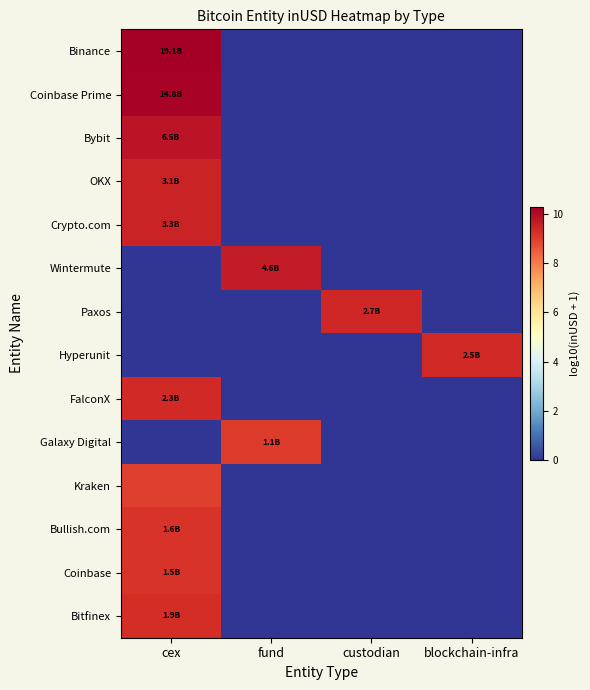

Reading left to right, list all the values displayed in this chart.

Binance: cex=10.3	fund=0.0	custodian=0.0	blockchain-infra=0.0
Coinbase Prime: cex=10.2	fund=0.0	custodian=0.0	blockchain-infra=0.0
Bybit: cex=9.8	fund=0.0	custodian=0.0	blockchain-infra=0.0
OKX: cex=9.5	fund=0.0	custodian=0.0	blockchain-infra=0.0
Crypto.com: cex=9.5	fund=0.0	custodian=0.0	blockchain-infra=0.0
Wintermute: cex=0.0	fund=9.7	custodian=0.0	blockchain-infra=0.0
Paxos: cex=0.0	fund=0.0	custodian=9.4	blockchain-infra=0.0
Hyperunit: cex=0.0	fund=0.0	custodian=0.0	blockchain-infra=9.4
FalconX: cex=9.4	fund=0.0	custodian=0.0	blockchain-infra=0.0
Galaxy Digital: cex=0.0	fund=9.0	custodian=0.0	blockchain-infra=0.0
Kraken: cex=9.0	fund=0.0	custodian=0.0	blockchain-infra=0.0
Bullish.com: cex=9.2	fund=0.0	custodian=0.0	blockchain-infra=0.0
Coinbase: cex=9.2	fund=0.0	custodian=0.0	blockchain-infra=0.0
Bitfinex: cex=9.3	fund=0.0	custodian=0.0	blockchain-infra=0.0